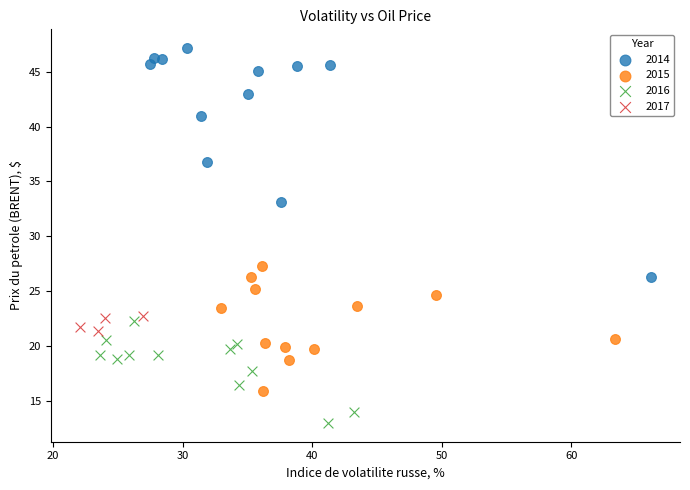

Which series has the largest Y range (max minus min)?

2014